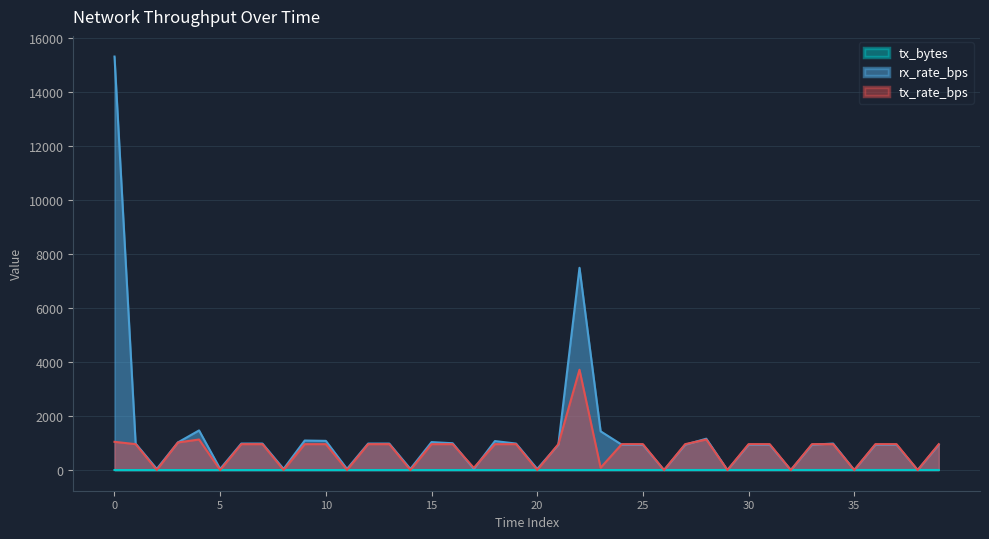

Count the number of categories in the chart.

40